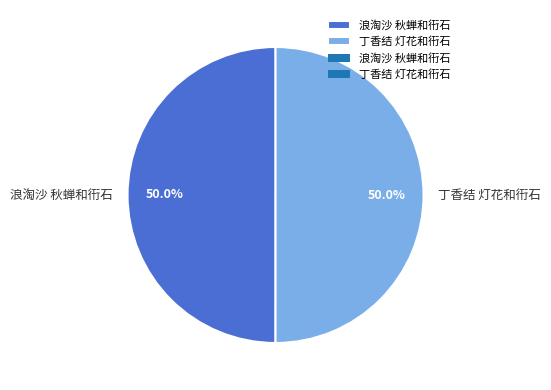

True or false: 浪淘沙 秋蝉和衎石 accounts for 39% of the total.

False